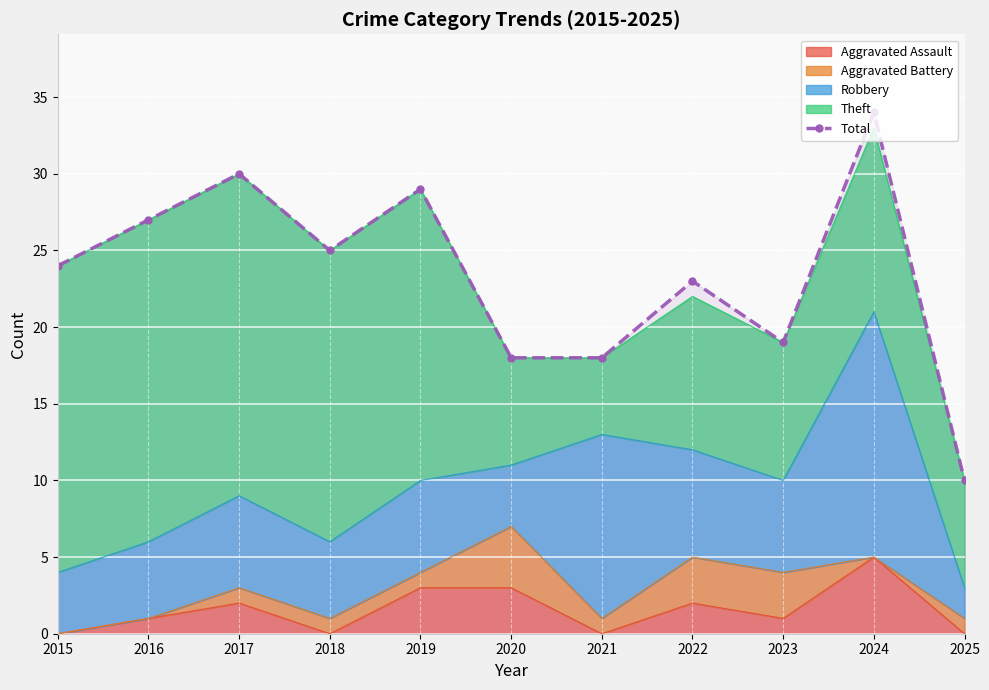

List the labels in order of value, smallest first.

2025, 2020, 2021, 2023, 2022, 2015, 2018, 2016, 2019, 2017, 2024